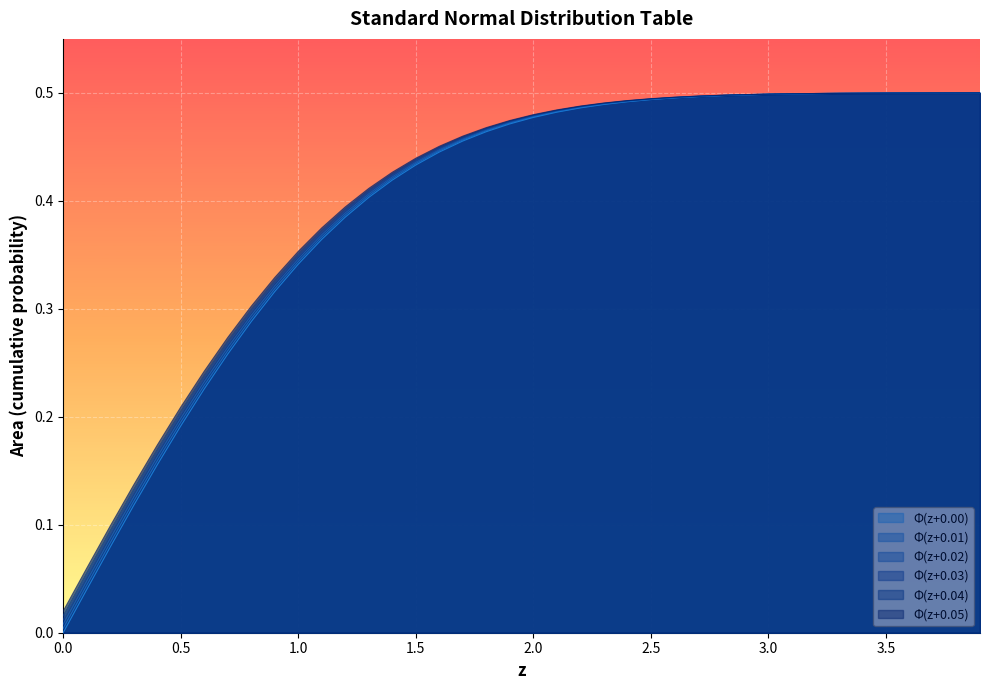

Reading left to right, extract all data points from this chart.

0.01: 0.0	0.0	0.1	0.1	0.2	0.2	0.2	0.3	0.3	0.3	0.3	0.4	0.4	0.4	0.4	0.4	0.4	0.5	0.5	0.5	0.5	0.5	0.5	0.5	0.5	0.5	0.5	0.5	0.5	0.5	0.5	0.5	0.5	0.5	0.5	0.5	0.5	0.5	0.5	0.5
0.02: 0.0	0.0	0.1	0.1	0.2	0.2	0.2	0.3	0.3	0.3	0.3	0.4	0.4	0.4	0.4	0.4	0.4	0.5	0.5	0.5	0.5	0.5	0.5	0.5	0.5	0.5	0.5	0.5	0.5	0.5	0.5	0.5	0.5	0.5	0.5	0.5	0.5	0.5	0.5	0.5
0.03: 0.0	0.1	0.1	0.1	0.2	0.2	0.2	0.3	0.3	0.3	0.3	0.4	0.4	0.4	0.4	0.4	0.4	0.5	0.5	0.5	0.5	0.5	0.5	0.5	0.5	0.5	0.5	0.5	0.5	0.5	0.5	0.5	0.5	0.5	0.5	0.5	0.5	0.5	0.5	0.5
0.04: 0.0	0.1	0.1	0.1	0.2	0.2	0.2	0.3	0.3	0.3	0.4	0.4	0.4	0.4	0.4	0.4	0.4	0.5	0.5	0.5	0.5	0.5	0.5	0.5	0.5	0.5	0.5	0.5	0.5	0.5	0.5	0.5	0.5	0.5	0.5	0.5	0.5	0.5	0.5	0.5
0.05: 0.0	0.1	0.1	0.1	0.2	0.2	0.2	0.3	0.3	0.3	0.4	0.4	0.4	0.4	0.4	0.4	0.5	0.5	0.5	0.5	0.5	0.5	0.5	0.5	0.5	0.5	0.5	0.5	0.5	0.5	0.5	0.5	0.5	0.5	0.5	0.5	0.5	0.5	0.5	0.5
0.00: 0.0	0.0	0.1	0.1	0.2	0.2	0.2	0.3	0.3	0.3	0.3	0.4	0.4	0.4	0.4	0.4	0.4	0.5	0.5	0.5	0.5	0.5	0.5	0.5	0.5	0.5	0.5	0.5	0.5	0.5	0.5	0.5	0.5	0.5	0.5	0.5	0.5	0.5	0.5	0.5